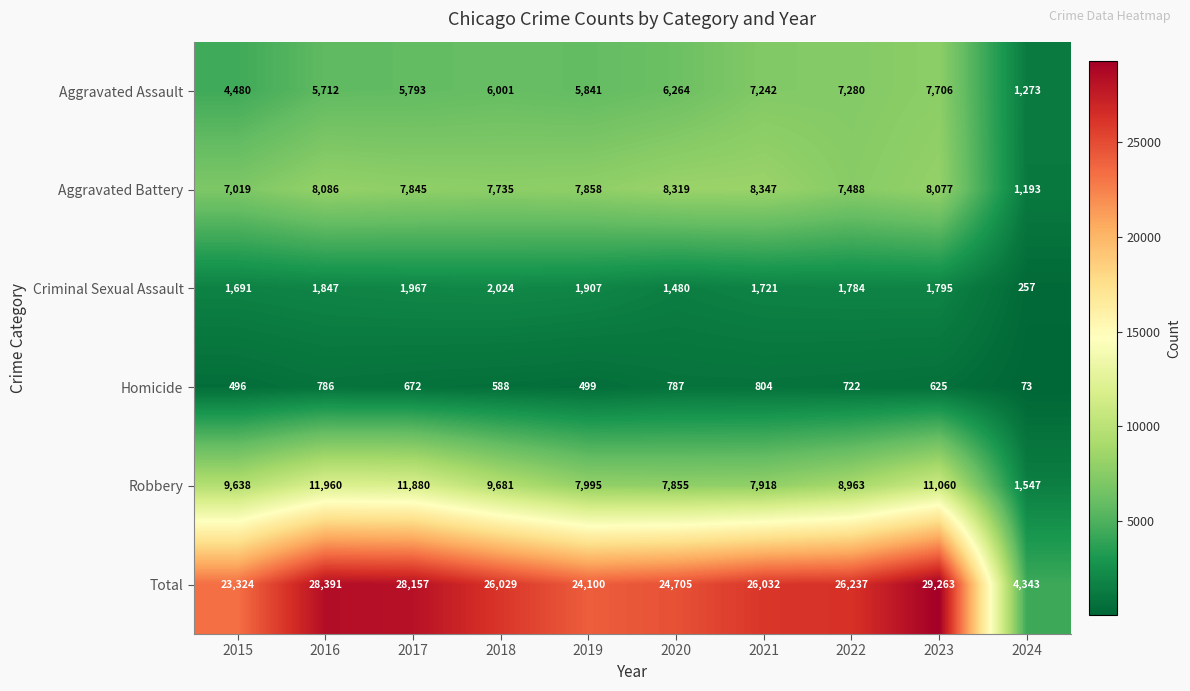

Which category has the lowest value in the Homicide series?

2024